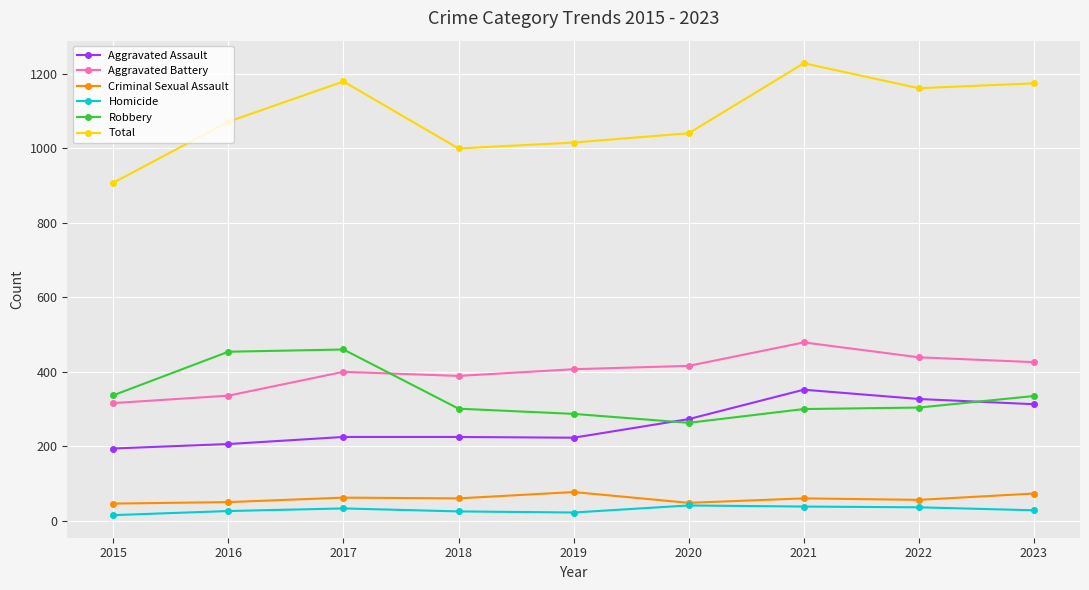

True or false: Aggravated Assault and Criminal Sexual Assault intersect in this chart.

False